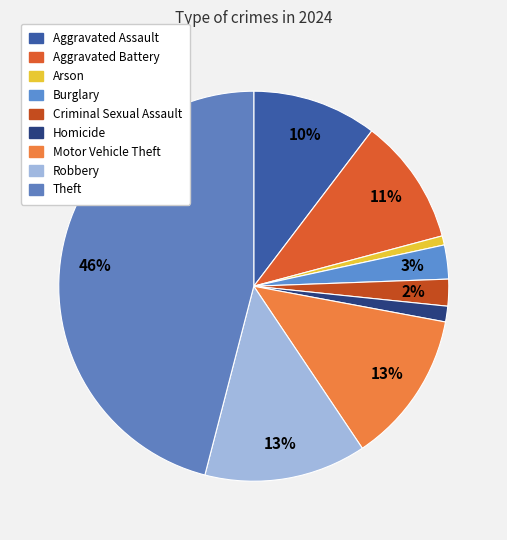

To the nearest percent, what portion does Theft represent?

46%